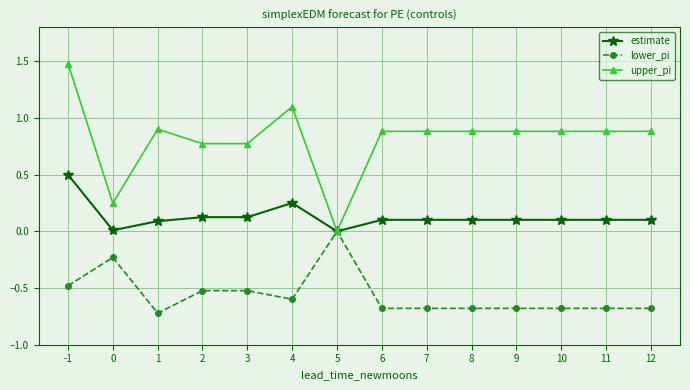

Which category has the highest value in the upper_pi series?

-1